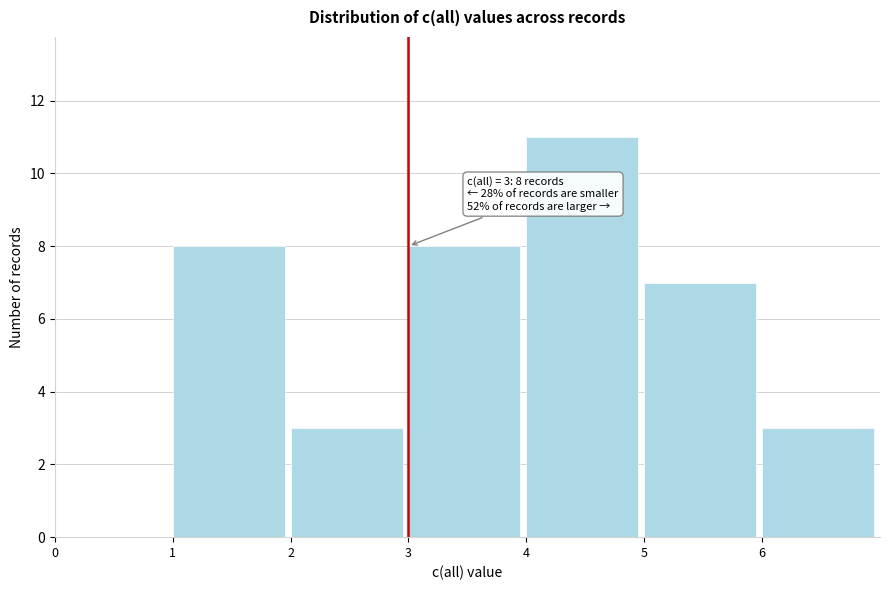

Over which range of the x-axis is the bar tallest?

4 to 5